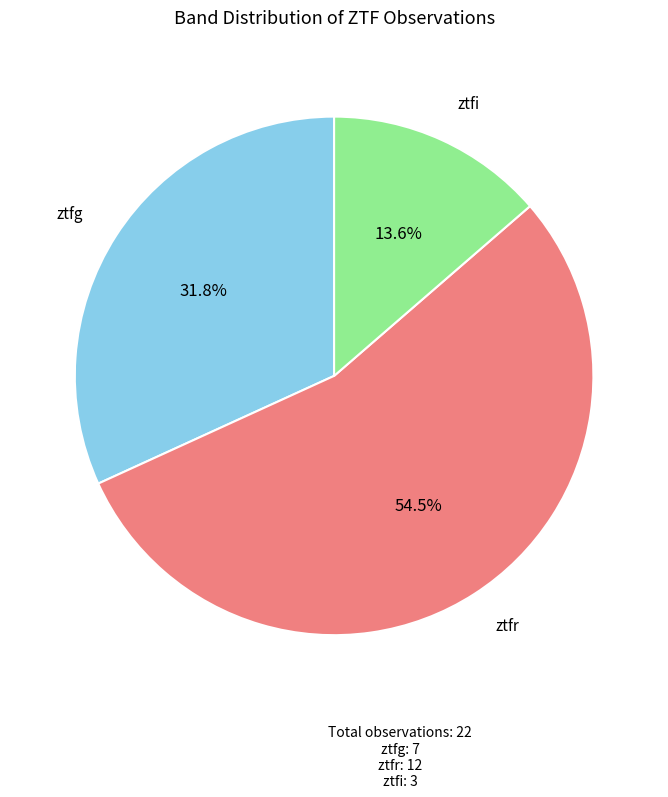

To the nearest percent, what is the difference between the largest and smallest slice percentages?

41%